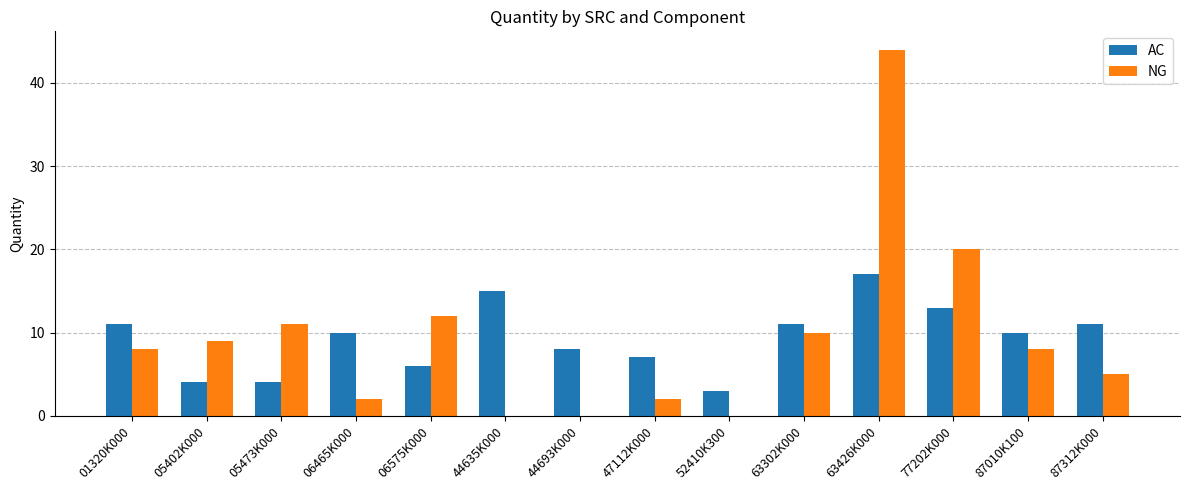

What is the sum of all NG values?

131